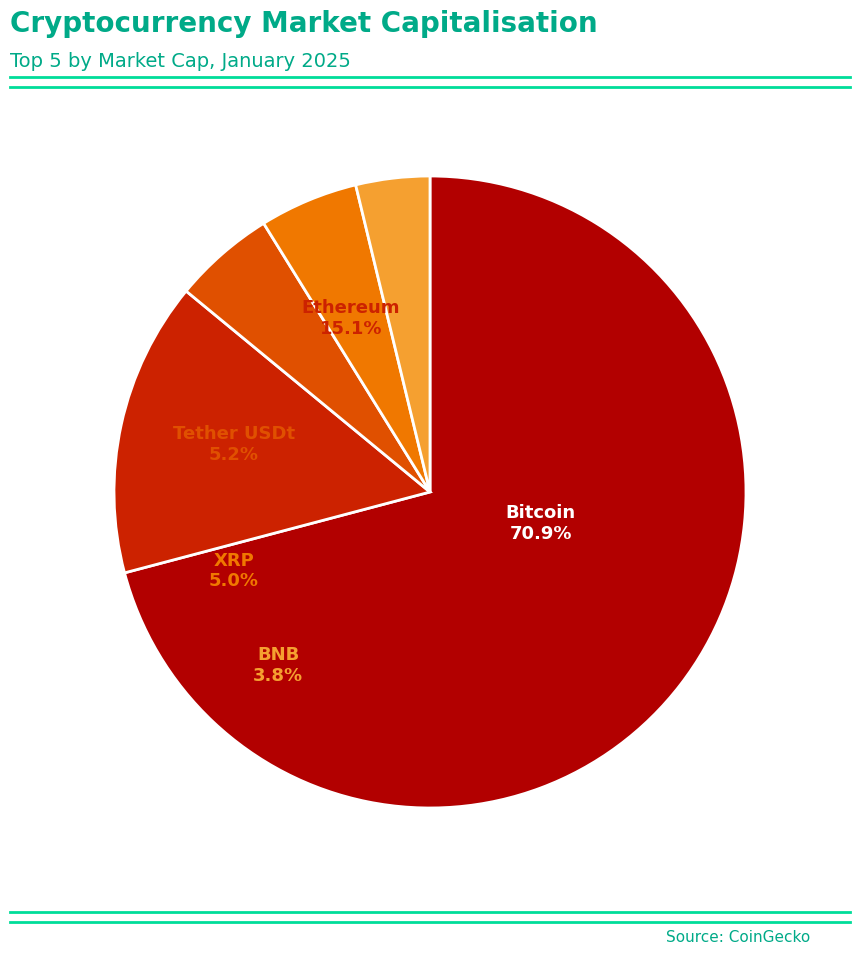

To the nearest percent, what is the average slice percentage?

20%